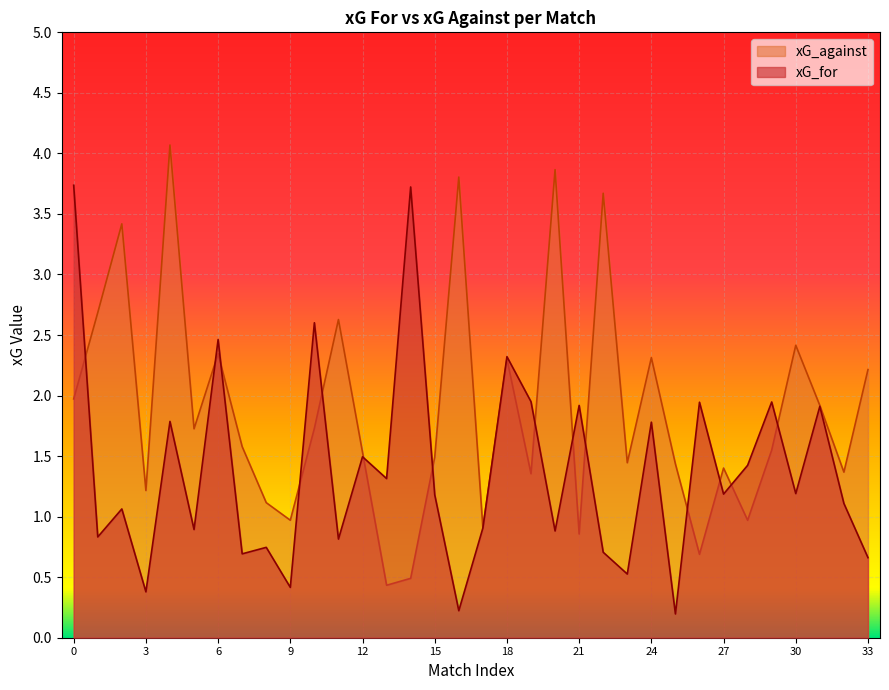

List the labels in order of xG_for value, smallest first.

25, 16, 3, 9, 23, 33, 7, 22, 8, 11, 1, 20, 5, 17, 2, 32, 15, 27, 30, 13, 28, 12, 24, 4, 31, 21, 26, 29, 19, 18, 6, 10, 14, 0